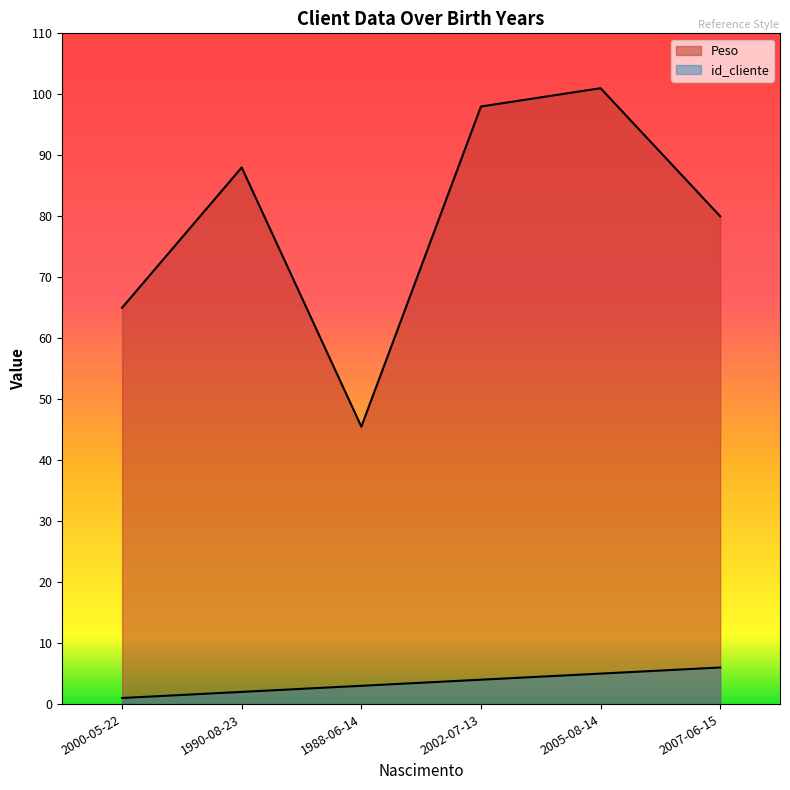

True or false: id_cliente and Peso cross at least once.

False